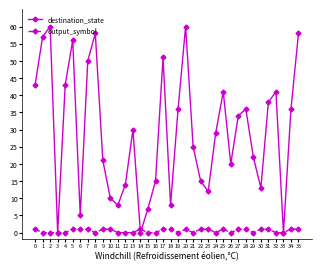

List the series in order of their overall mean, highest first.

destination_state, output_symbol